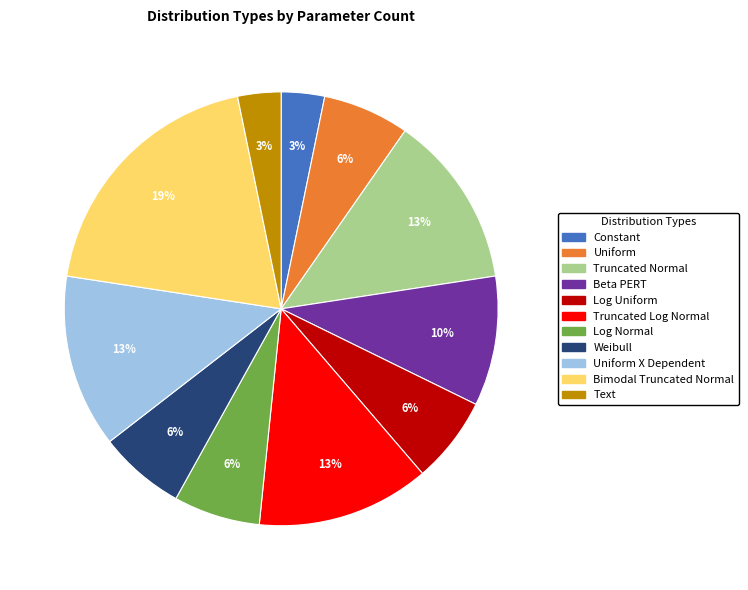

Does any single category account for the majority?

No